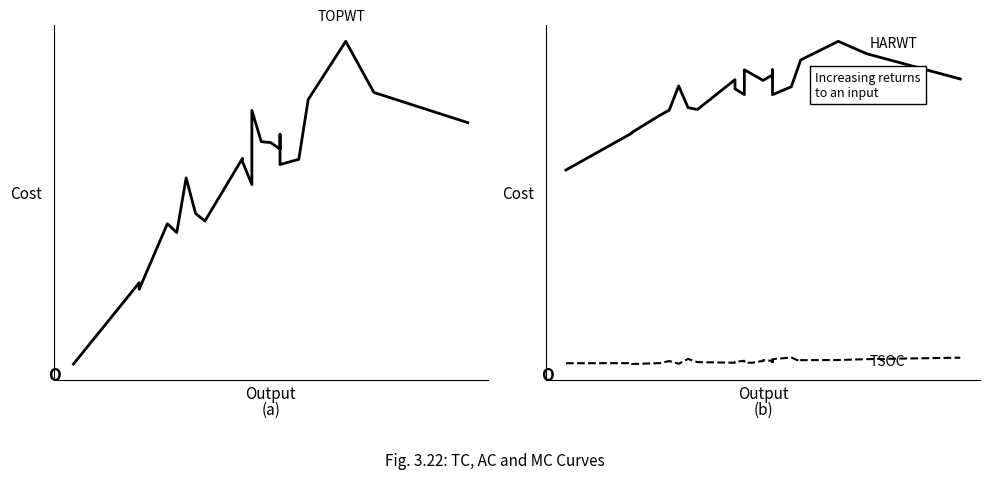

True or false: TOPWT has more than 1 interior local peaks.

True